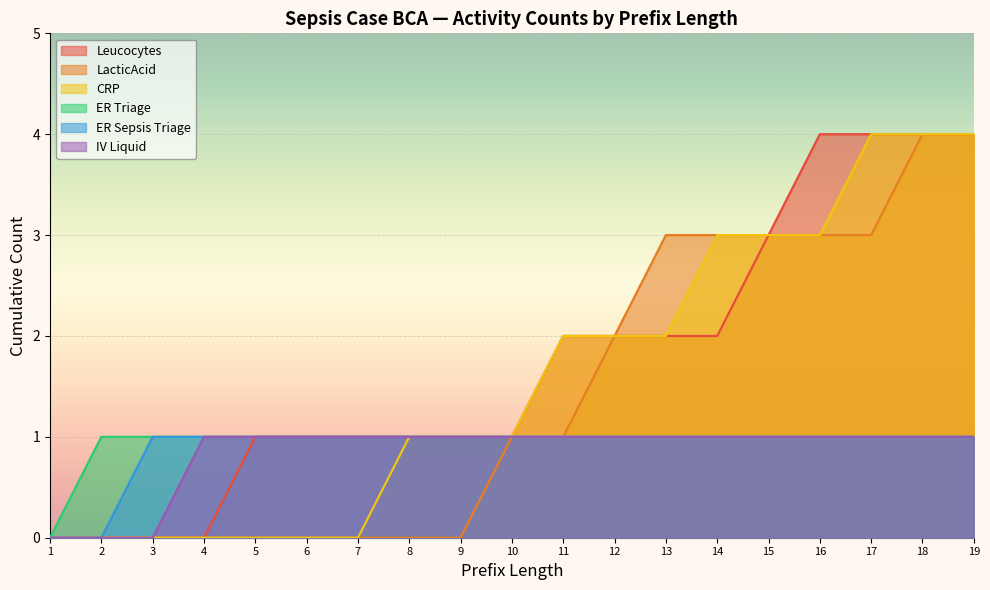

How many positive values does the CRP series have?

12